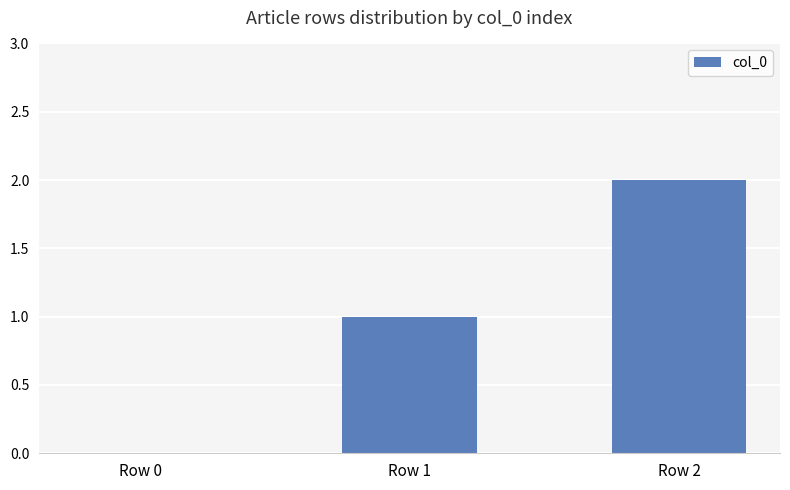

Between Row 2 and Row 1, which is larger?

Row 2